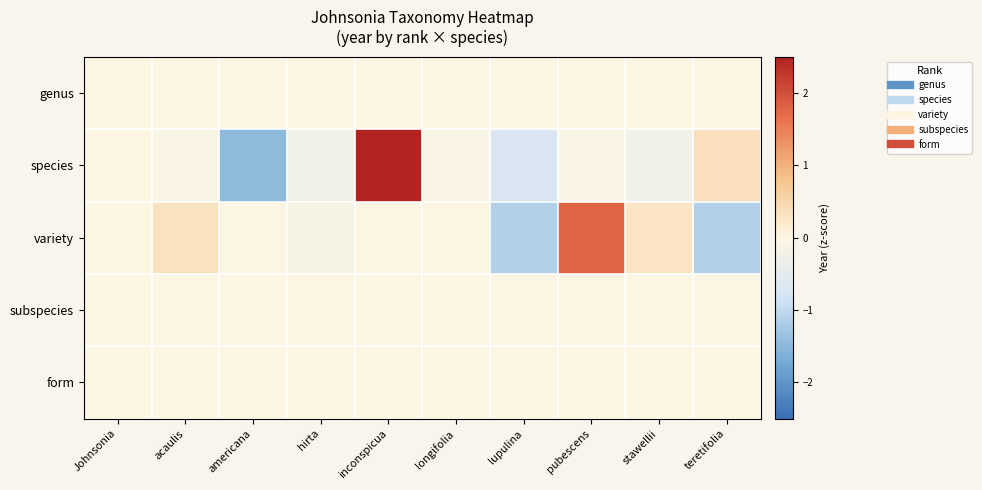

Between americana and lupulina, which series saw the biggest shift?

variety